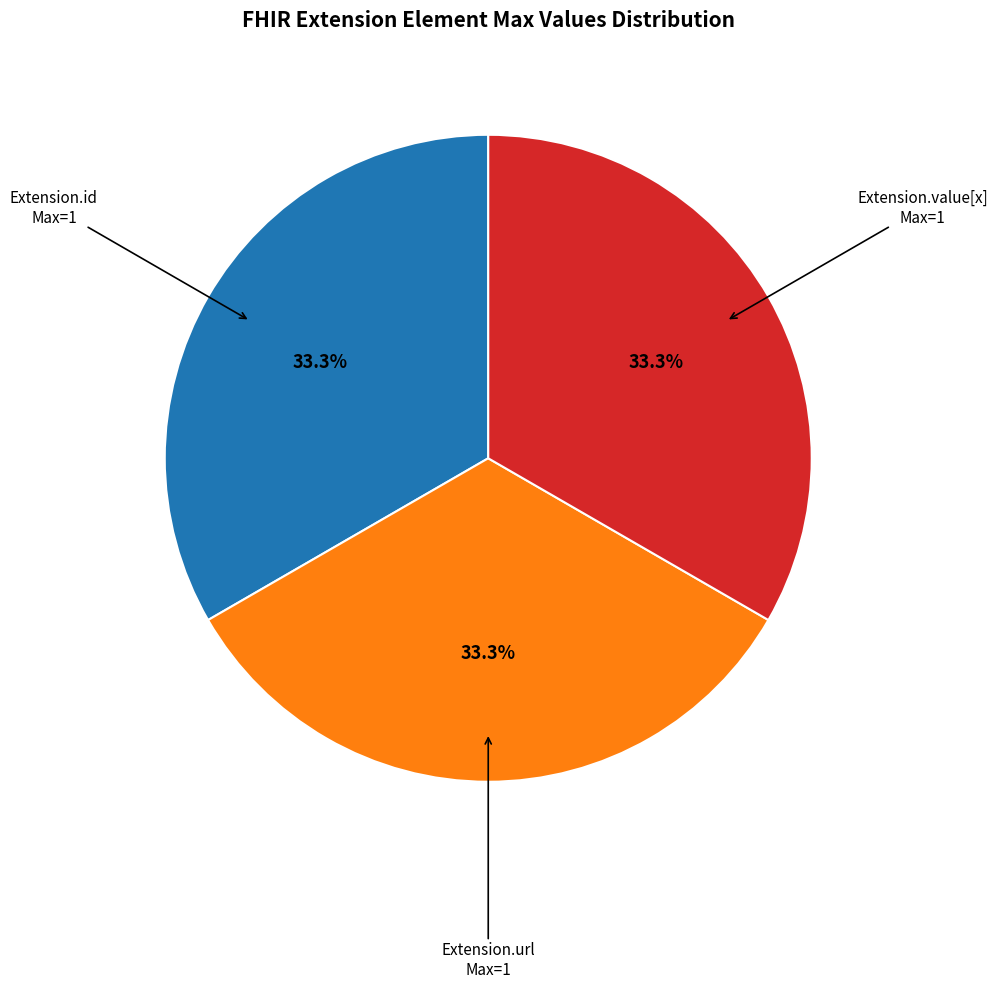

Does any single category account for the majority?

No